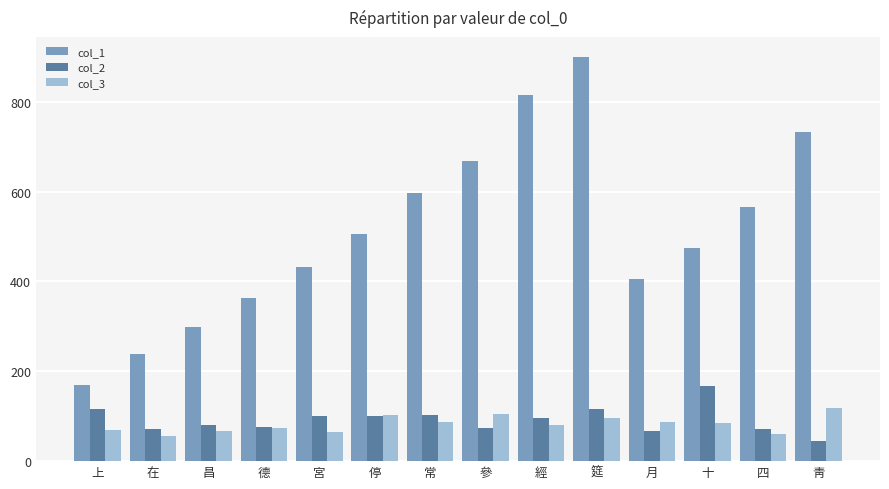

Does the chart contain any negative values?

No